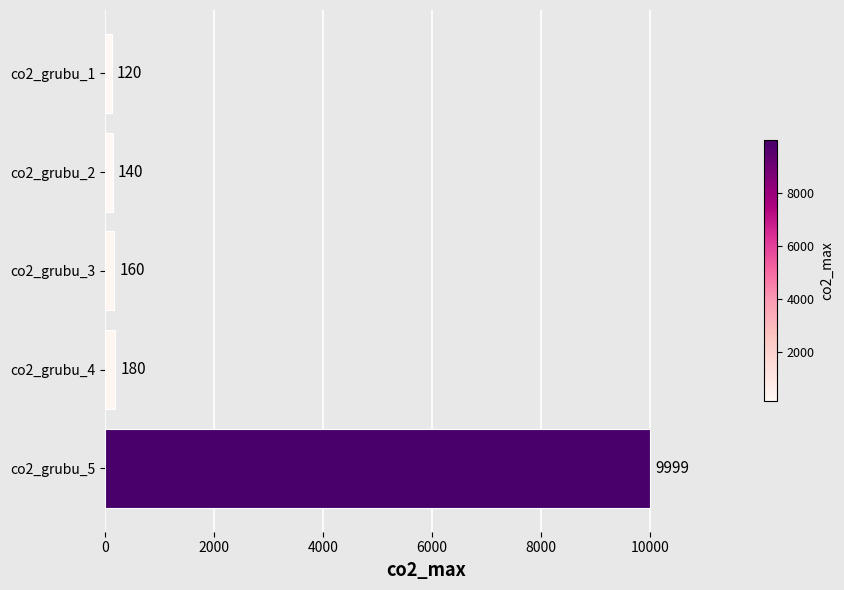

The value at co2_grubu_3 is 160. True or false?

True